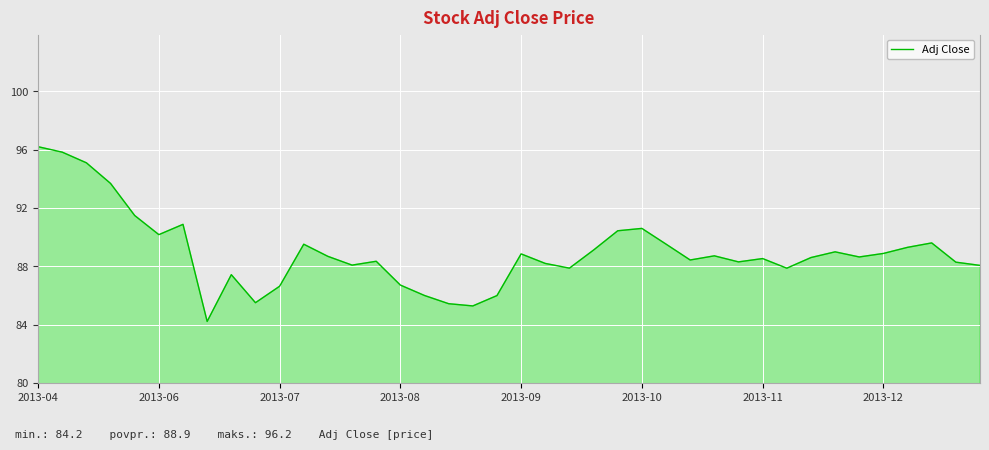

What is the minimum value shown in the chart?

84.2